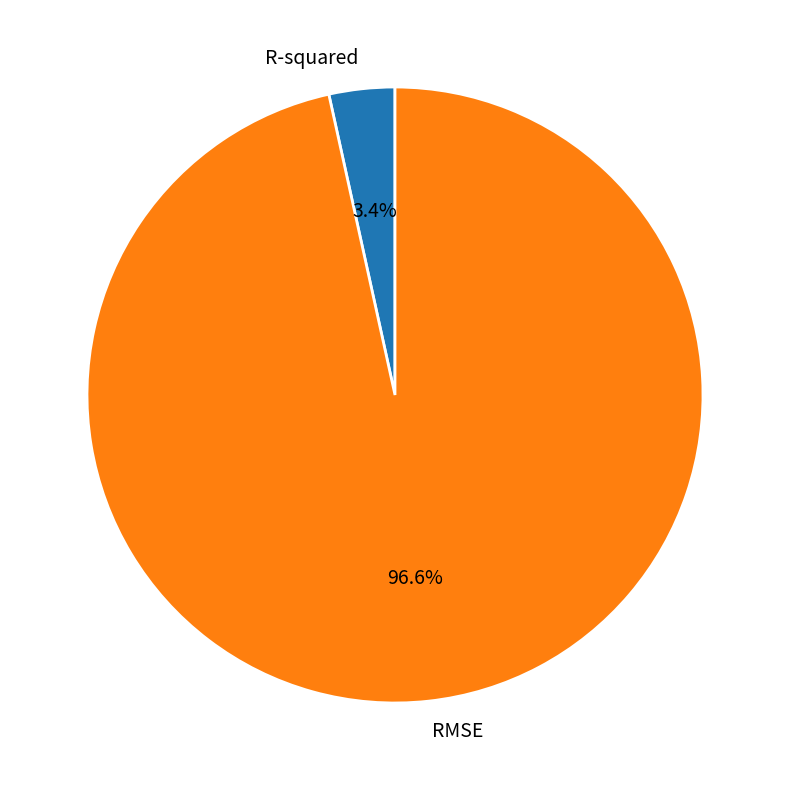

Between RMSE and R-squared, which is larger?

RMSE